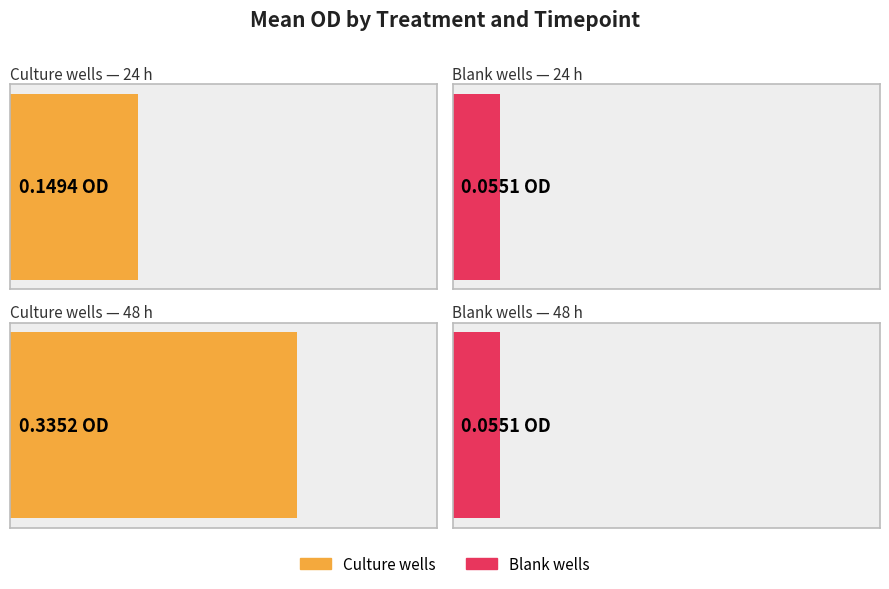

Is the value of Mean OD at 48h at C11 greater than the value of Mean OD at 24h at F4?

No